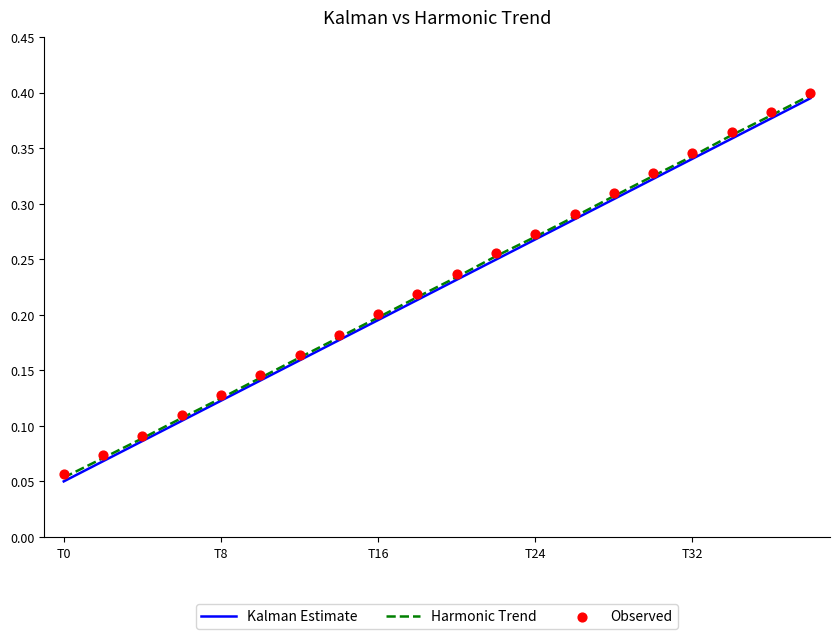

At which label is Harmonic Trend closest to 0?

T0